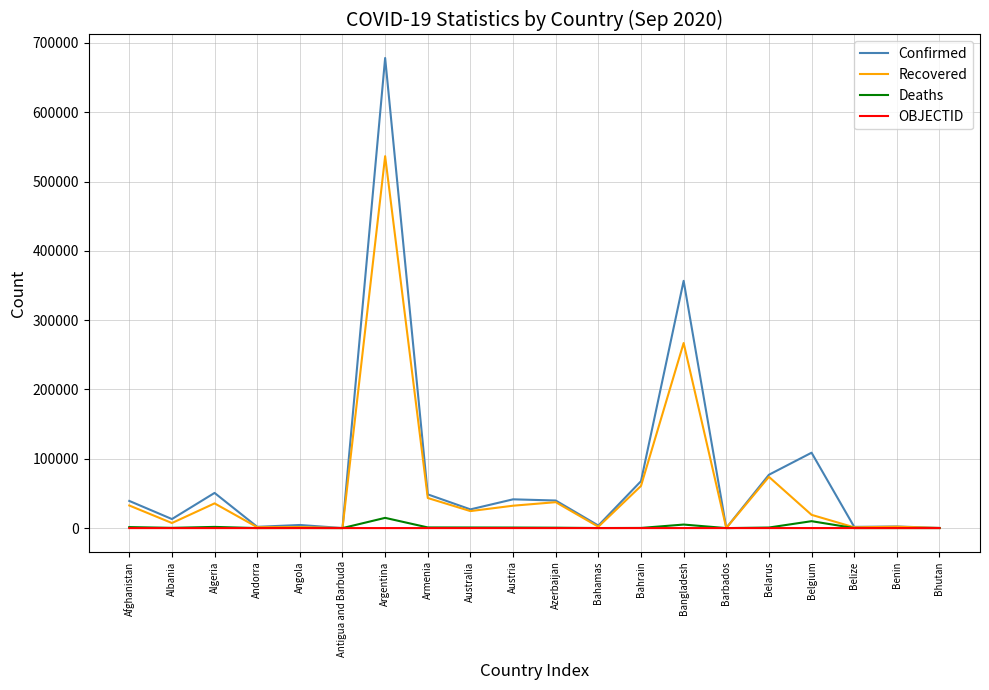

What is the difference between the maximum and second lowest values in the Recovered series?

536415